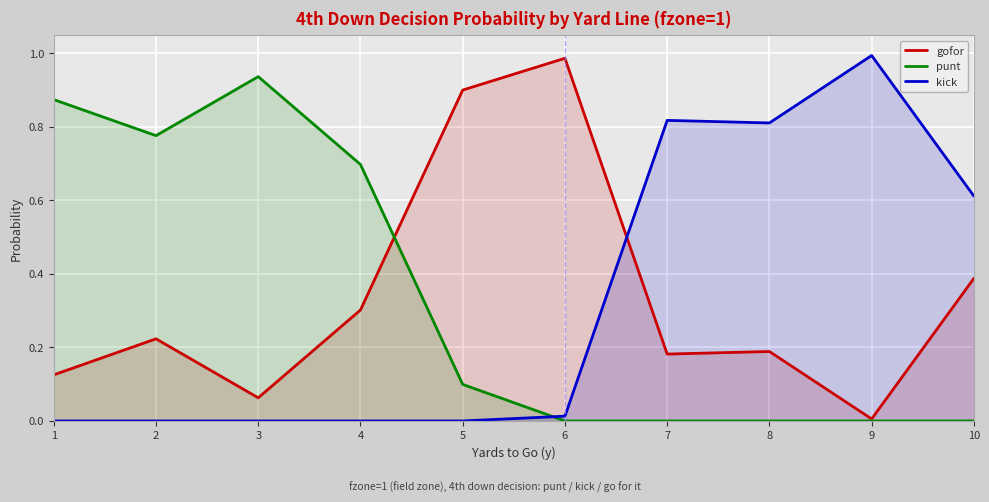

What is the sum of all punt values?

3.4